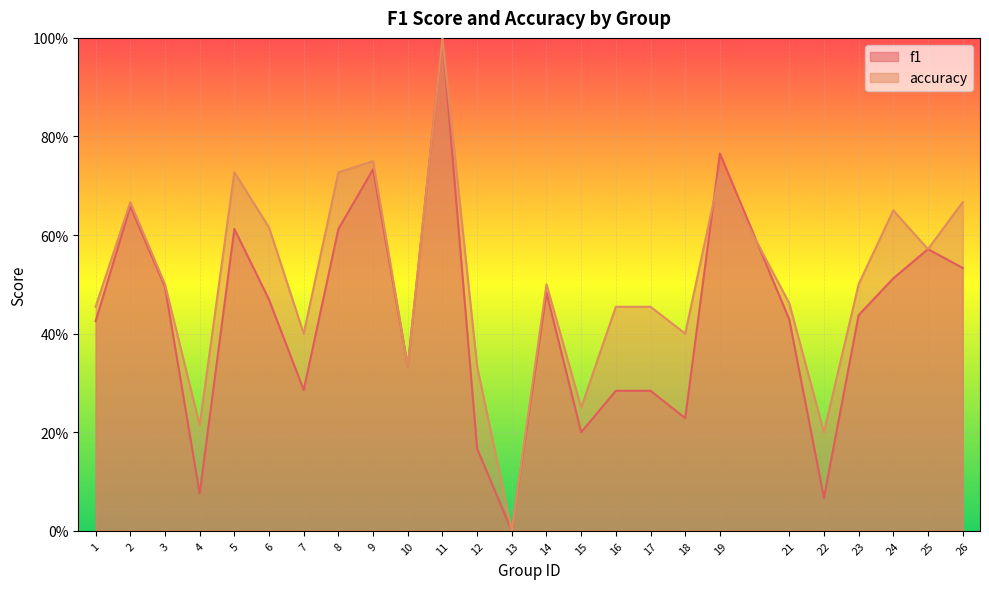

What are all the series names shown in the legend?

f1, accuracy